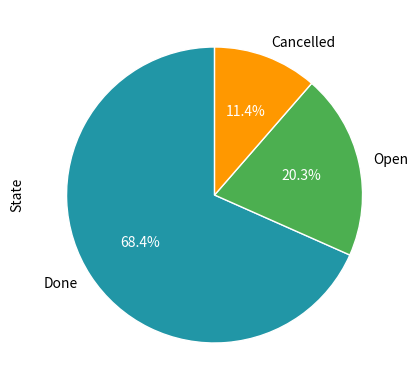

Between Done and Open, which is larger?

Done